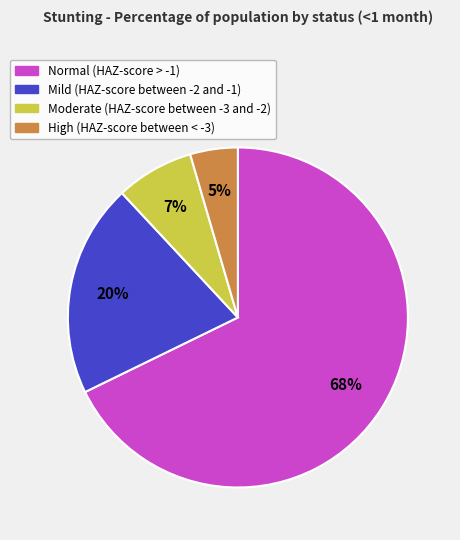

Does any single category account for the majority?

Yes